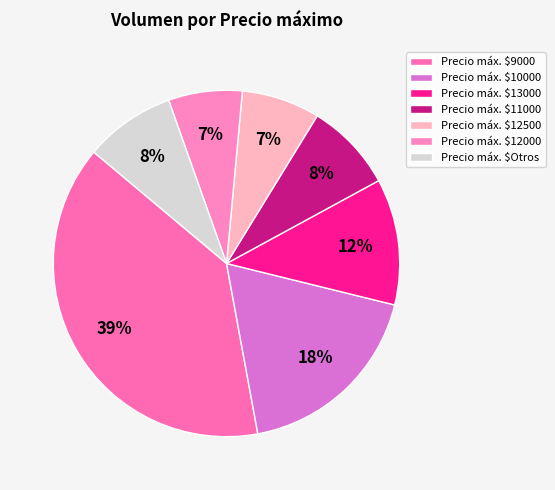

Count the number of slices in the pie.

7